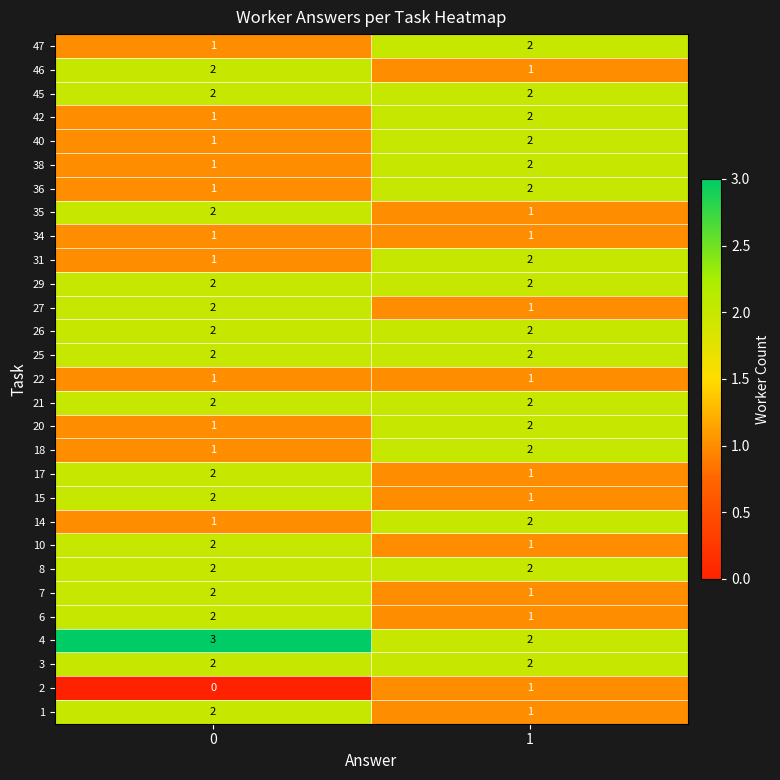

What is the sum of the 45 values at 0 and 1?

4